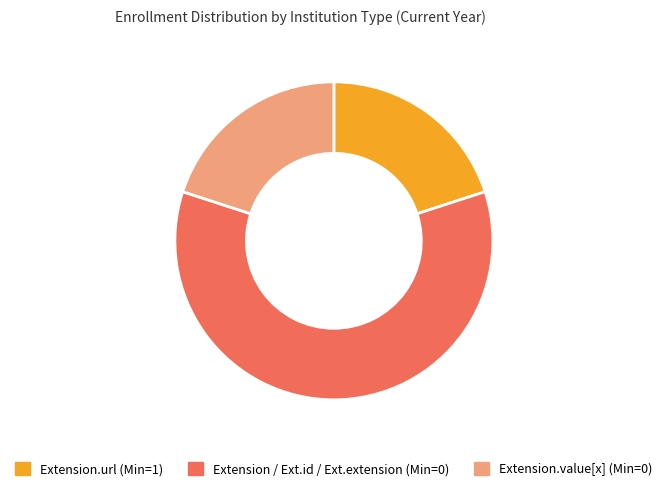

Is there any slice that represents more than half of the pie?

Yes